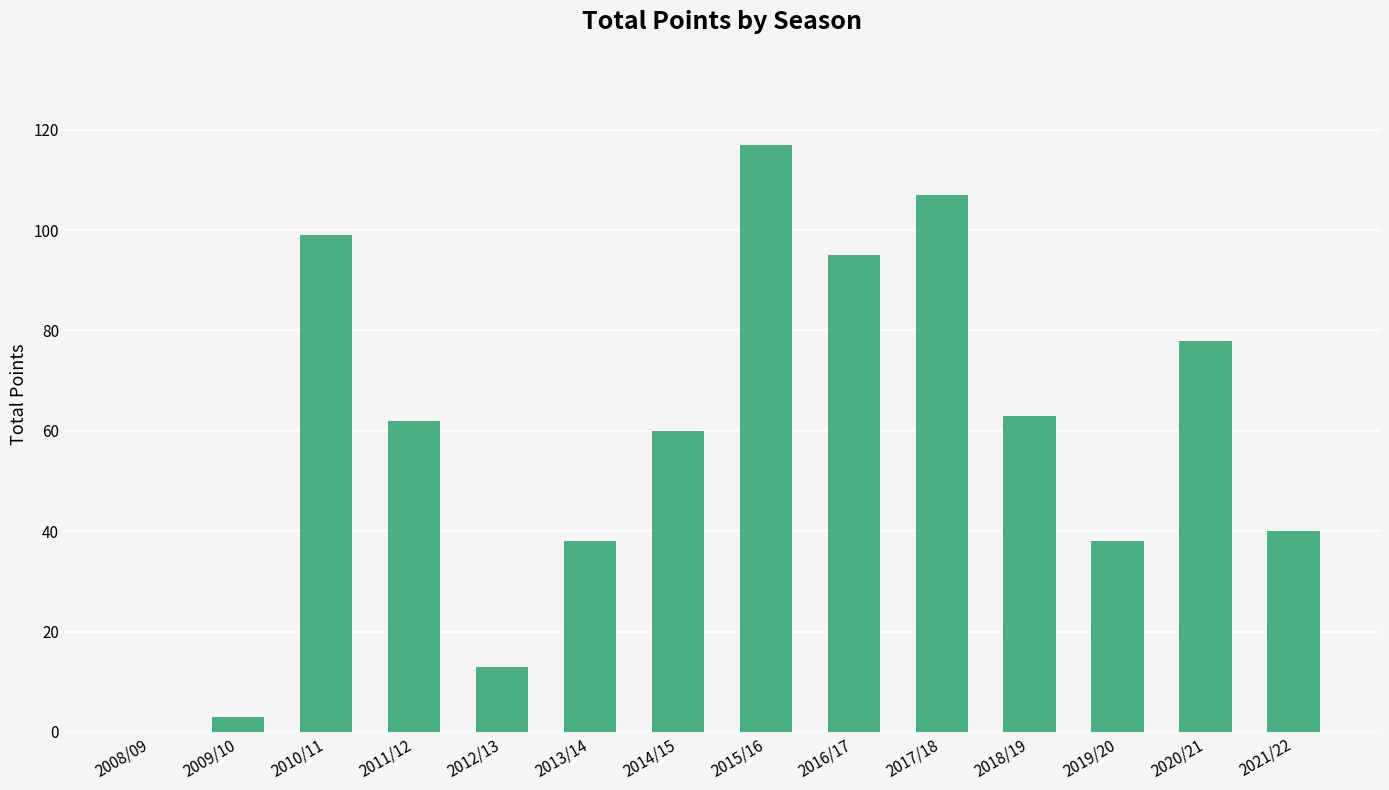

How many data points does each series have?

14